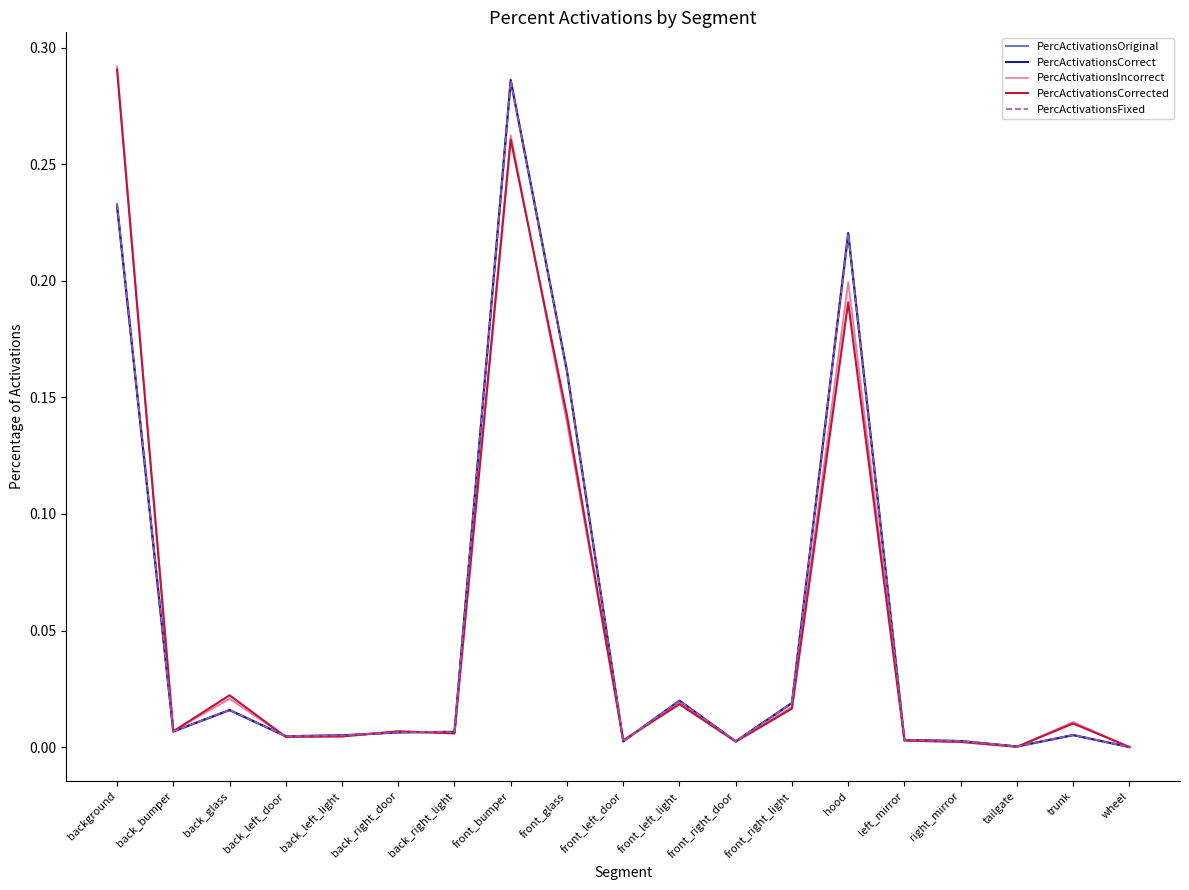

At which category does PercActivationsFixed reach its first local valley?

back_bumper